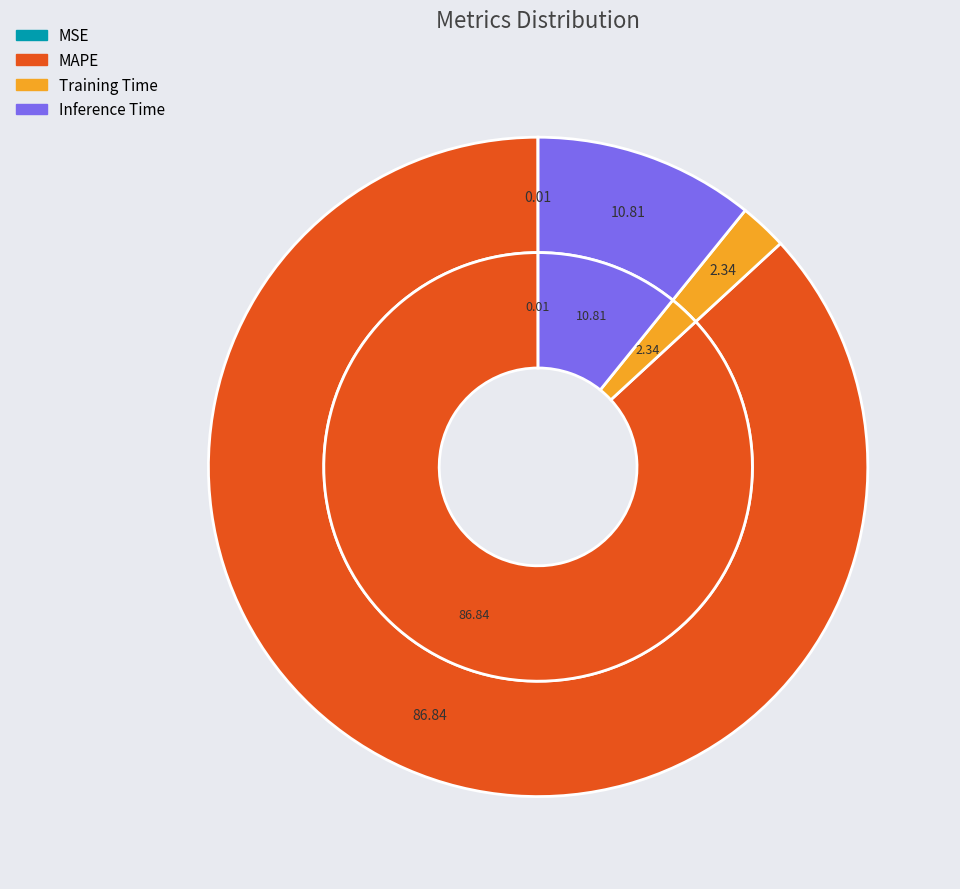

To the nearest percent, what is the difference between the Training Time and Inference Time slice percentages?

8%